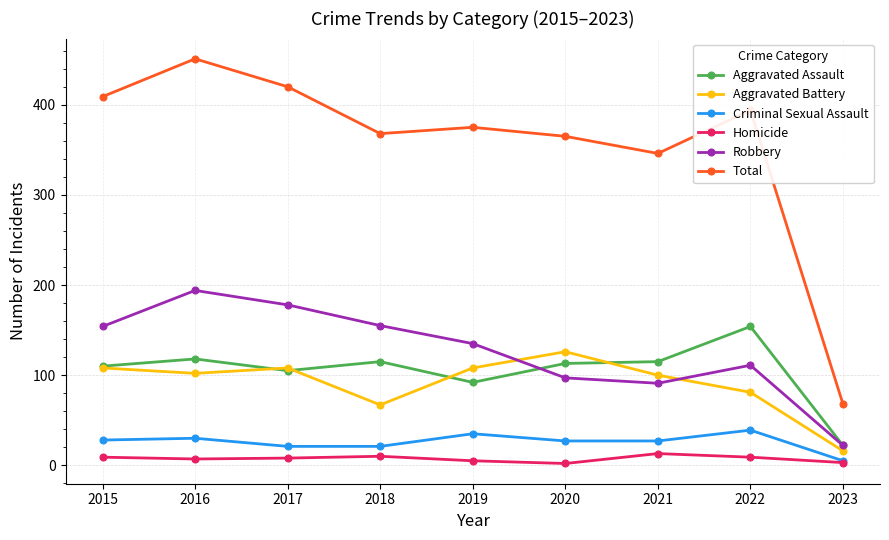

What is the value of the Total point at the 9th from the left?

68